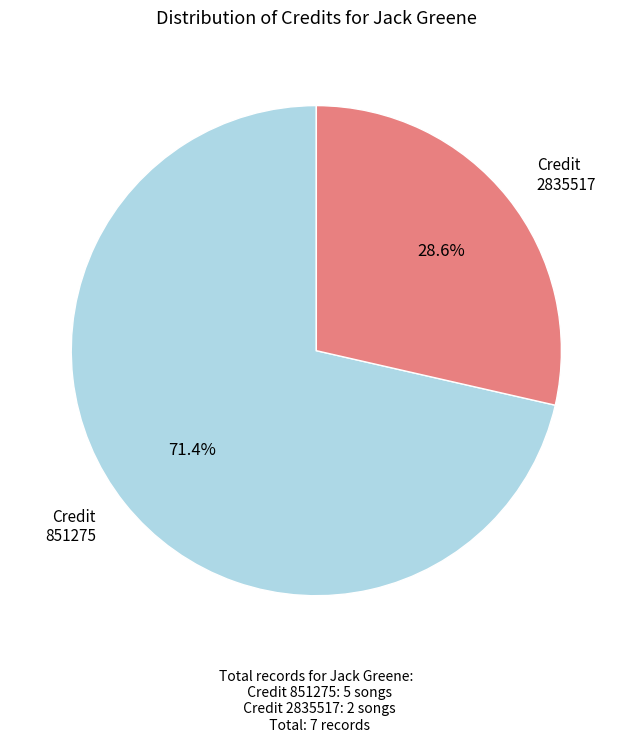

Does any single category account for the majority?

Yes